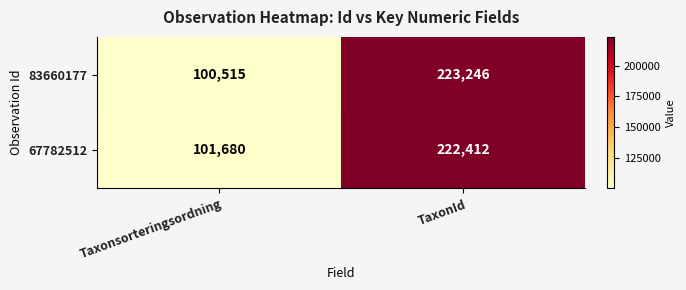

At which label is 67782512 closest to 162046?

Taxonsorteringsordning